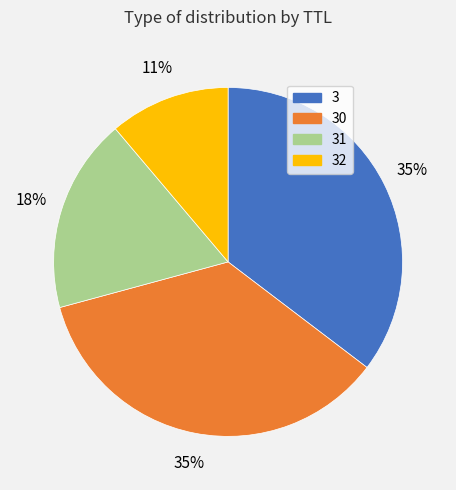

To the nearest percent, what is the difference between the largest and smallest slice percentages?

24%